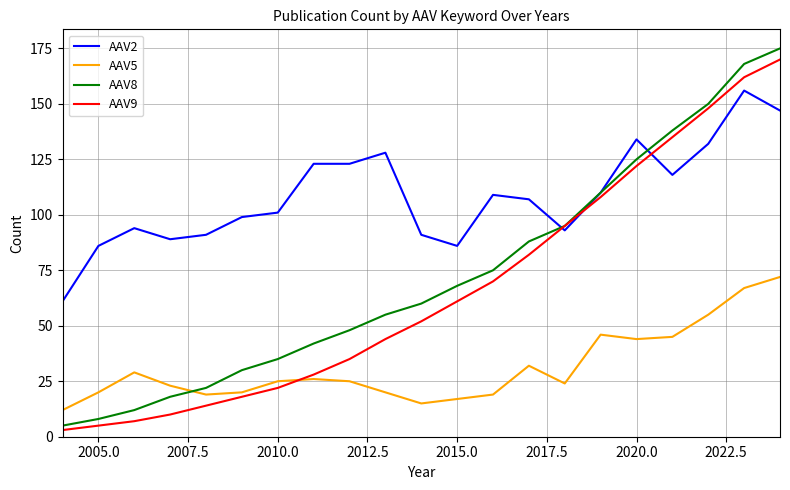

Which series has the widest spread of values?

AAV8